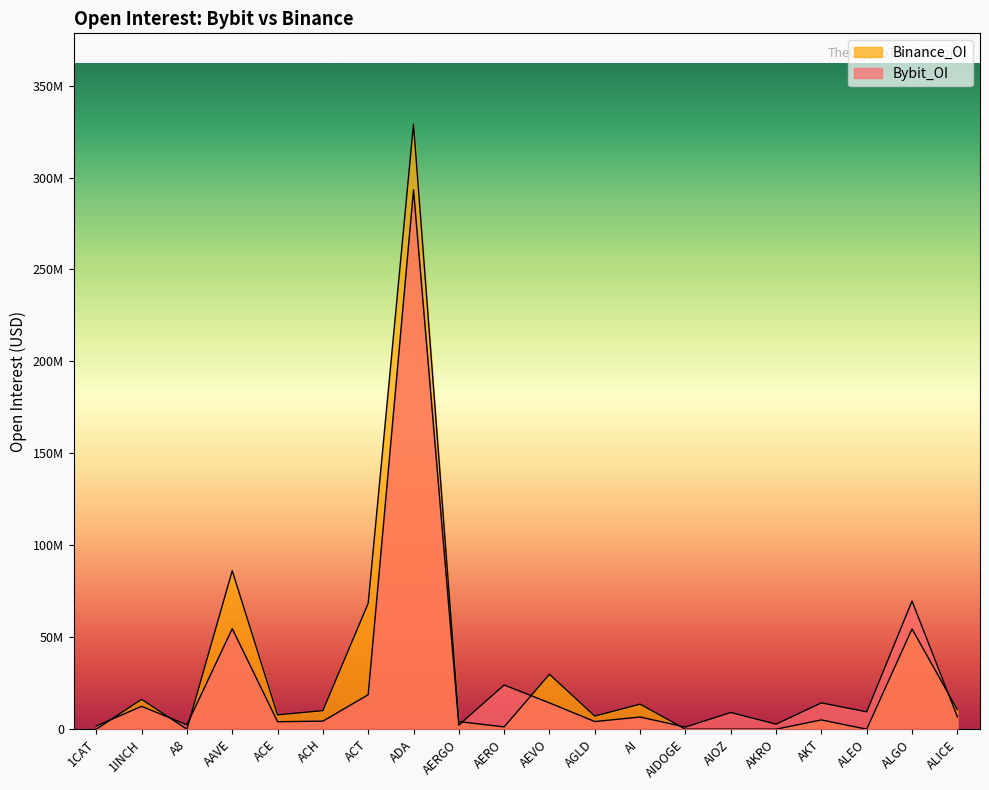

Which has a higher value, AAVE or ADA?

ADA